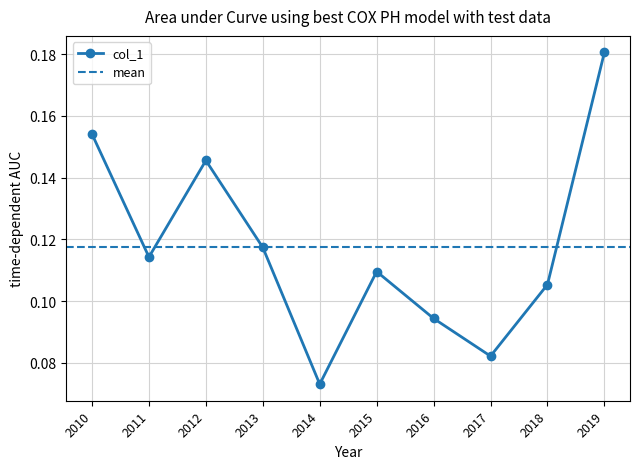

How many lines are shown in the chart?

1